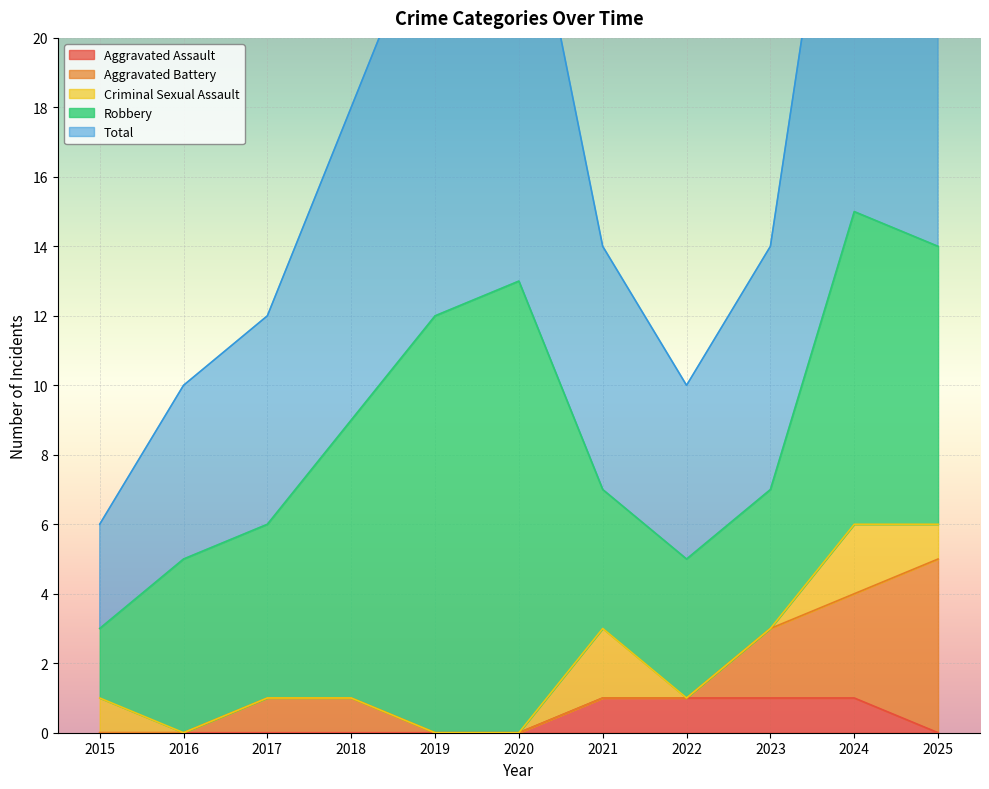

How many values in the Total series are below 7?

4